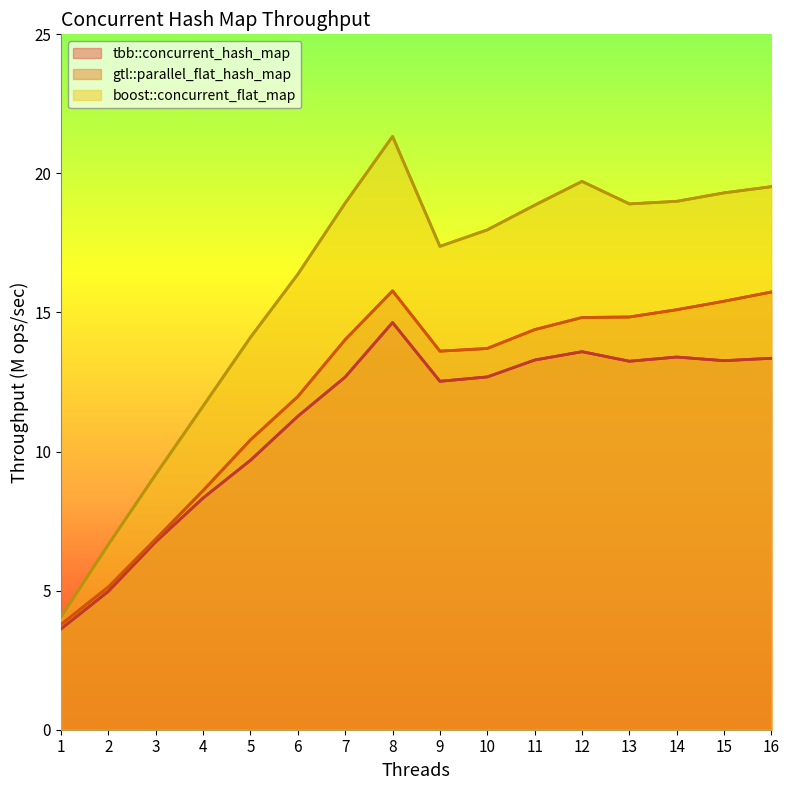

How many data points does each series have?

16